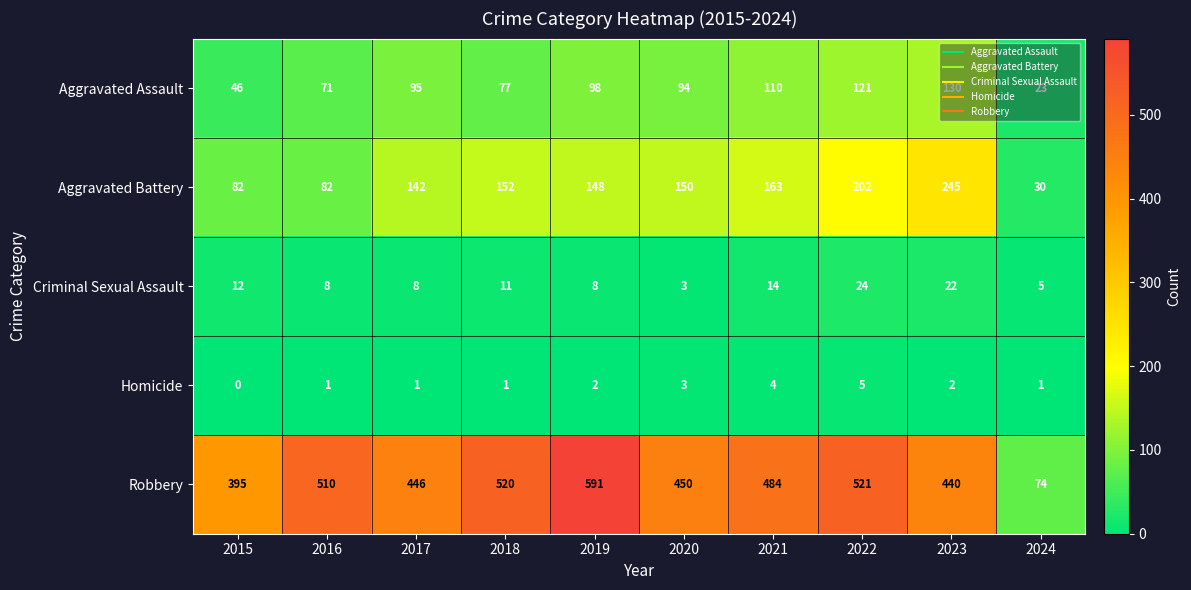

Rank the series by their maximum value, from lowest to highest.

Homicide, Criminal Sexual Assault, Aggravated Assault, Aggravated Battery, Robbery